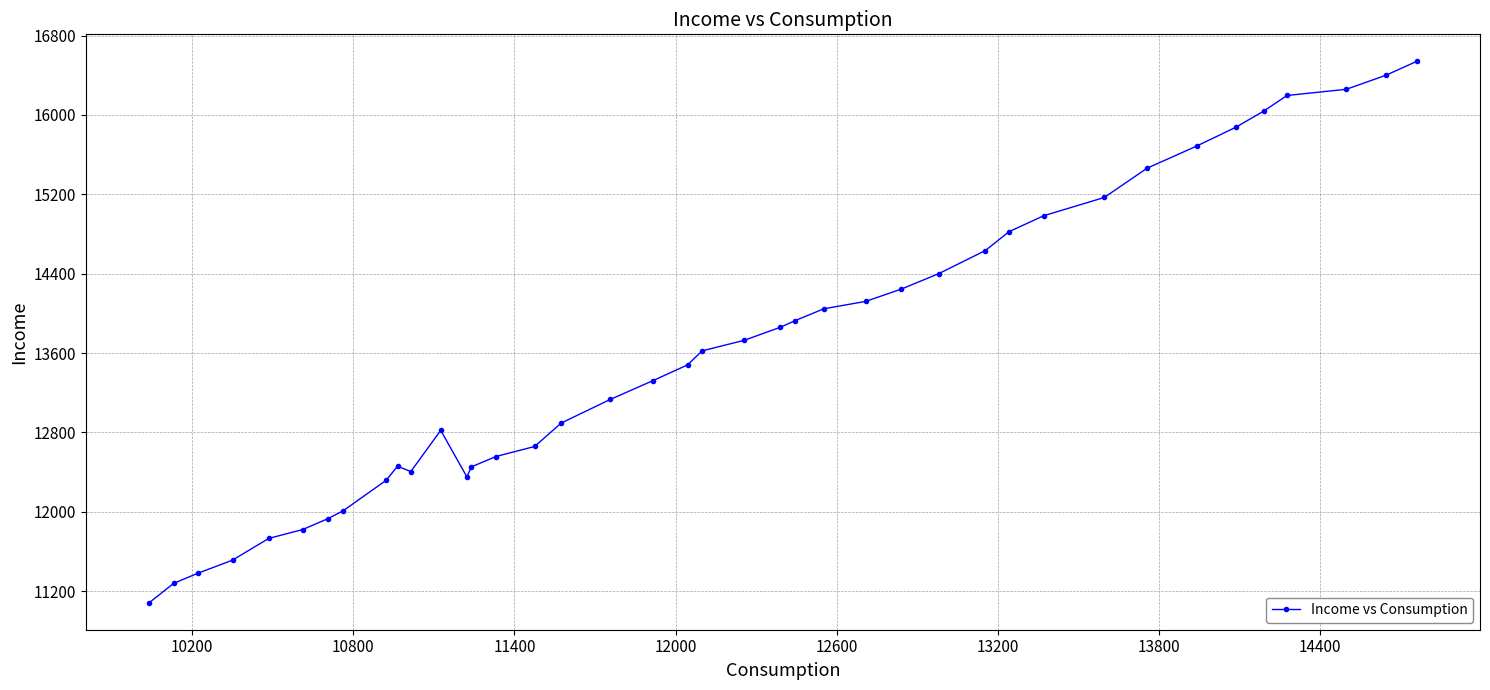

What is the minimum value shown in the chart?

11084.1